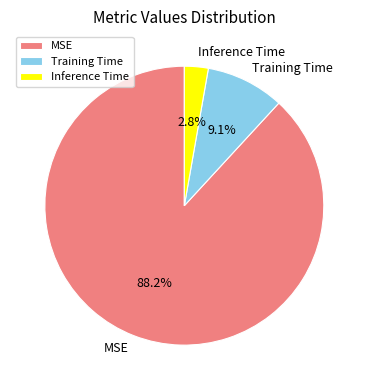

The MSE slice represents 82% of the pie. True or false?

False